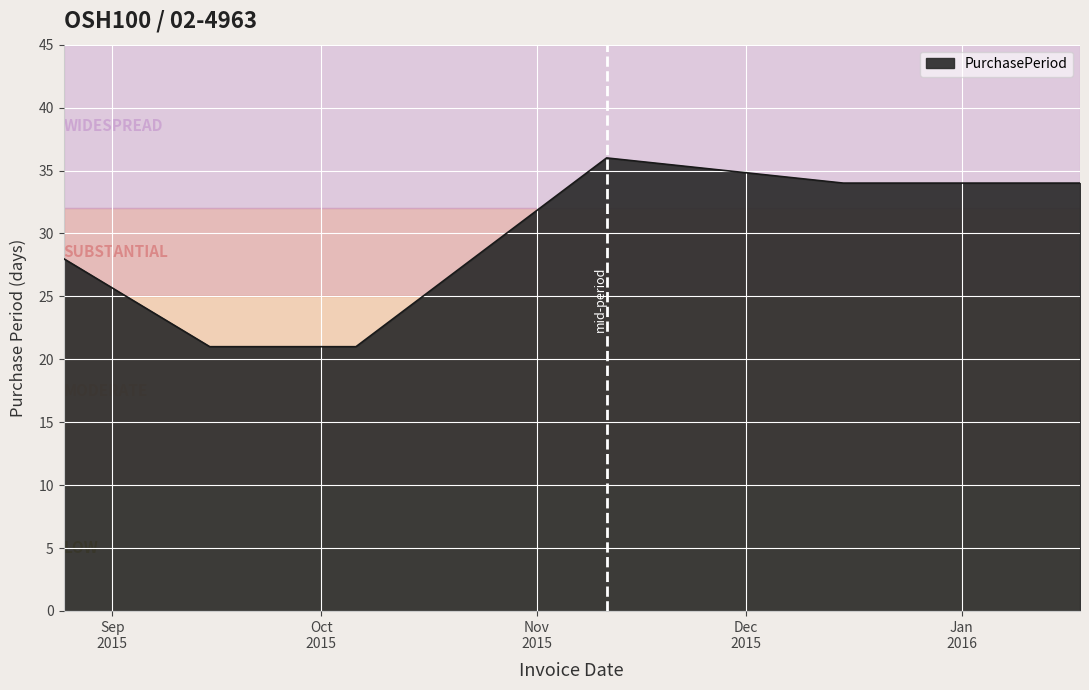

How many series are shown in this chart?

1